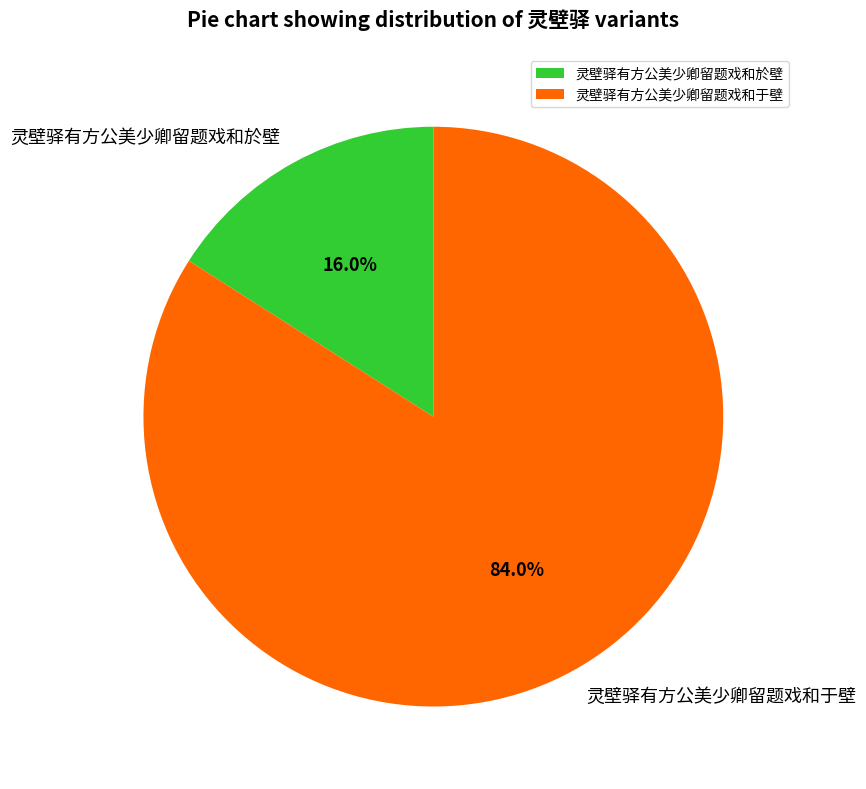

Is 灵壁驿有方公美少卿留题戏和于壁 the majority of the pie?

Yes